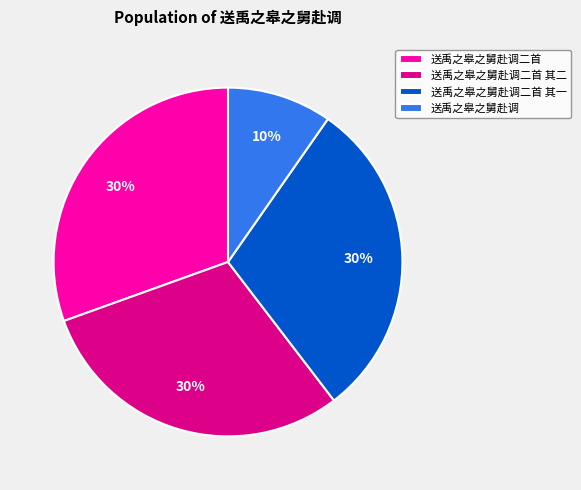

Do 送禹之皋之舅赴调二首 and 送禹之皋之舅赴调 together represent more than half of the pie?

No